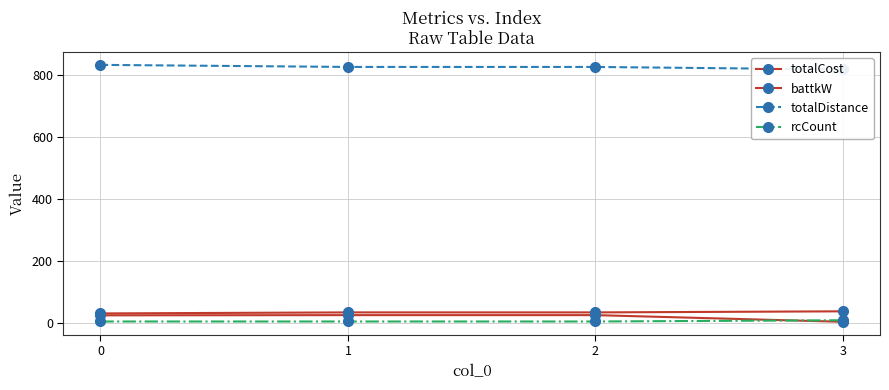

True or false: battkW and totalCost cross at least once.

False